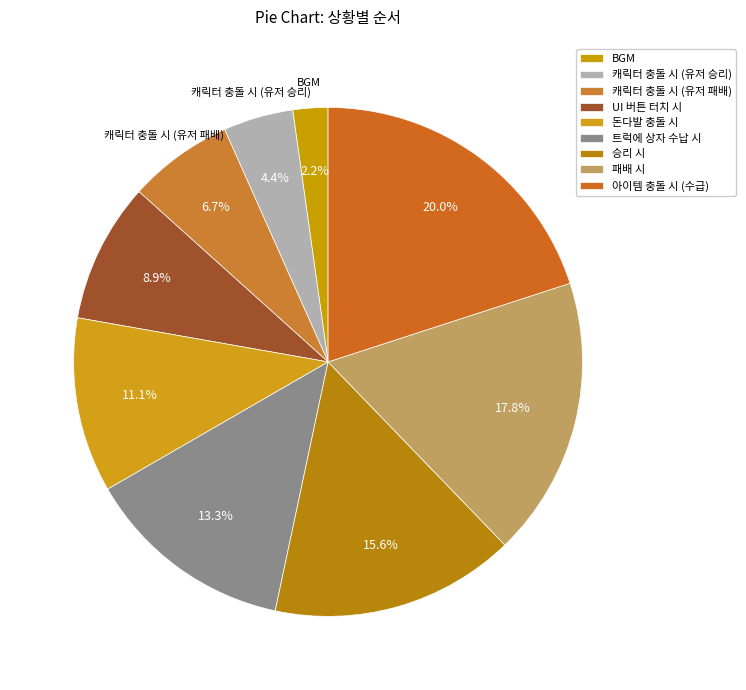

Count the number of slices in the pie.

9